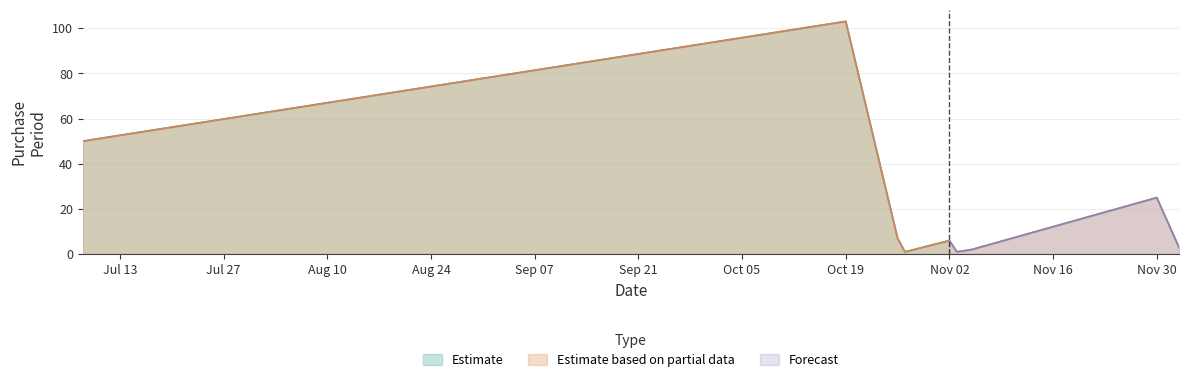

What is the label of the 1st point from the right?

2015-12-03